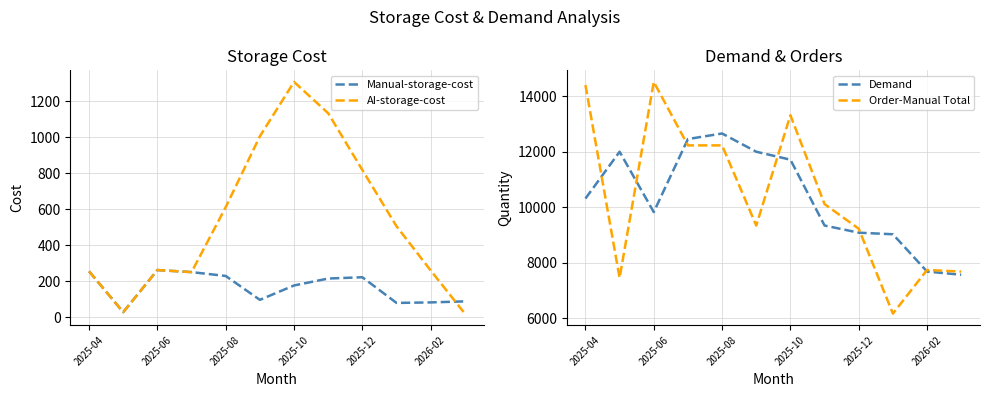

How many values in the Manual-storage-cost series are below 214?

6